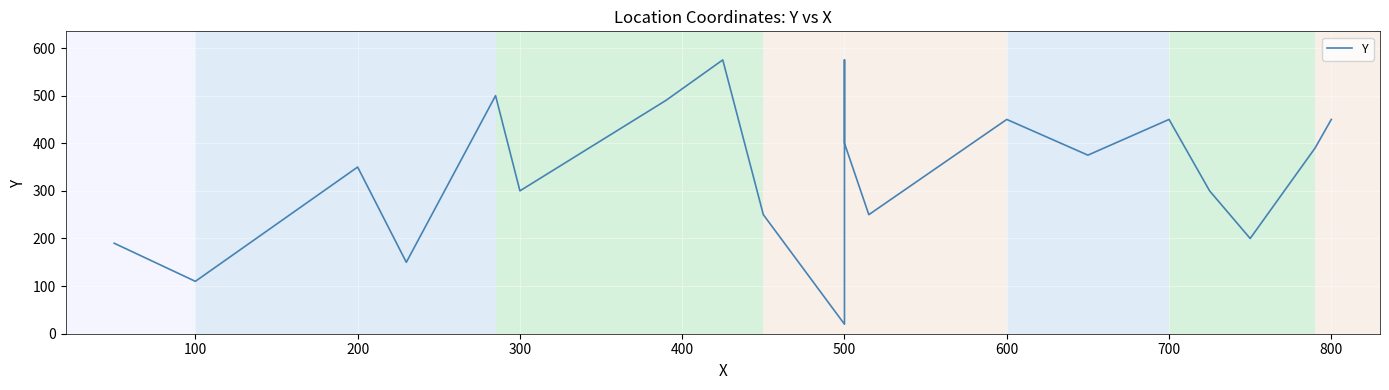

What is the smallest value displayed?

20